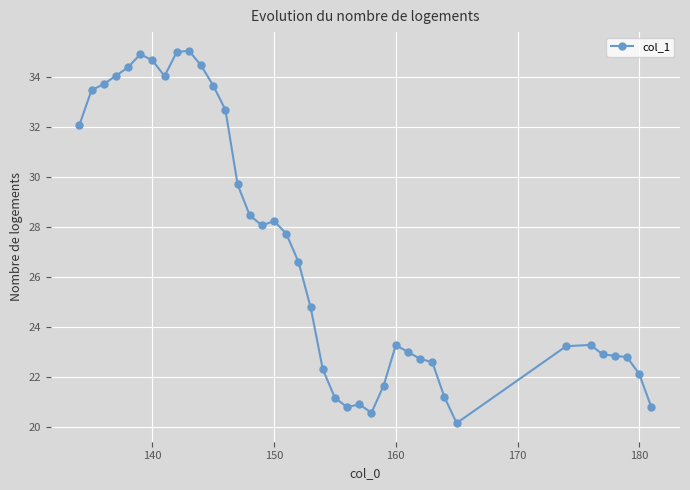

What is the sum of all values?

1054.4